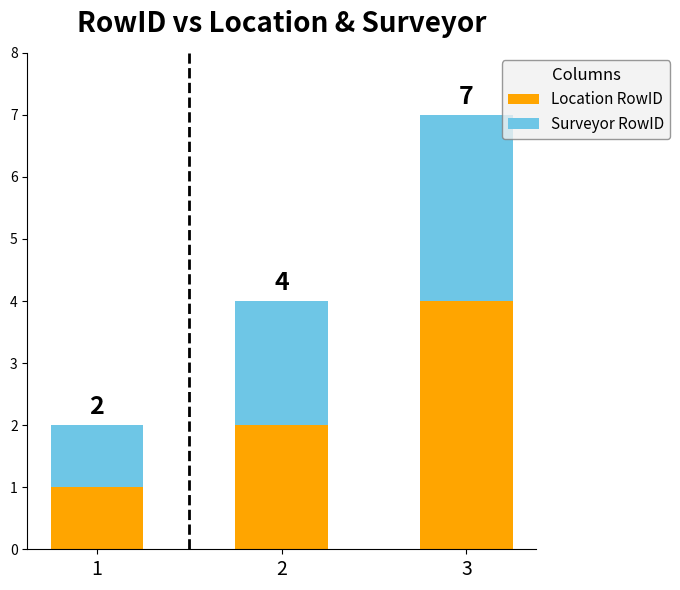

What is the maximum value for Location RowID?

4